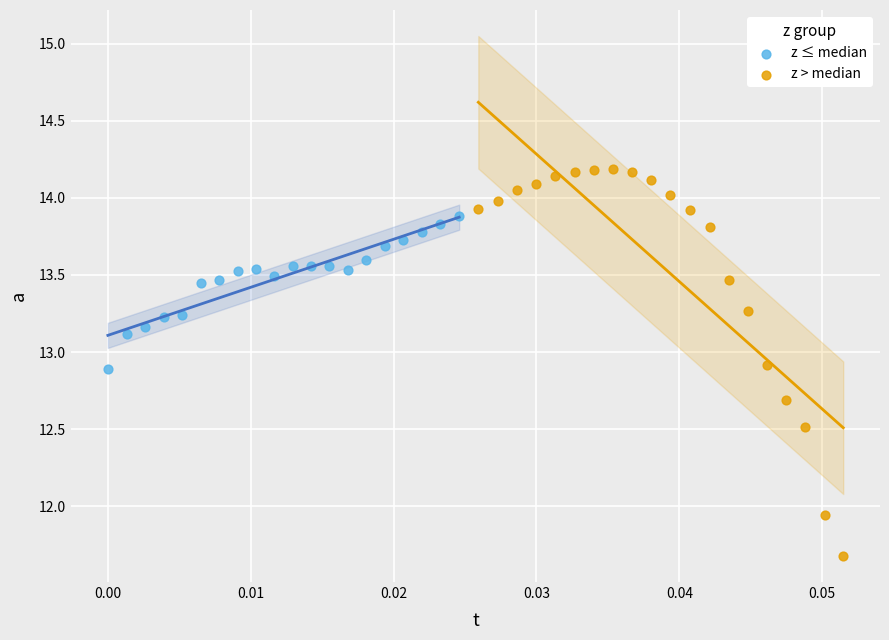

Which series contains the lowest Y value?

z > median